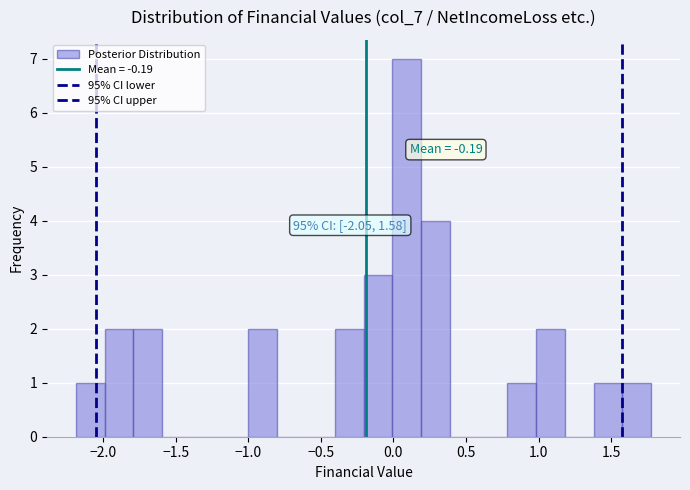

Read against the x-axis, roughly where is the centre of the tallest bar?

0.10